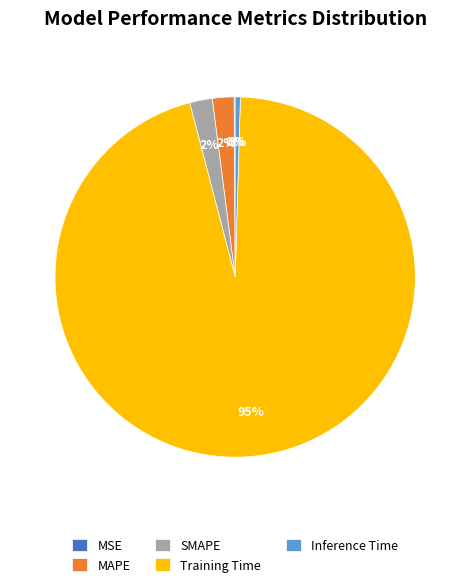

What percentage is the SMAPE slice, to the nearest percent?

2%